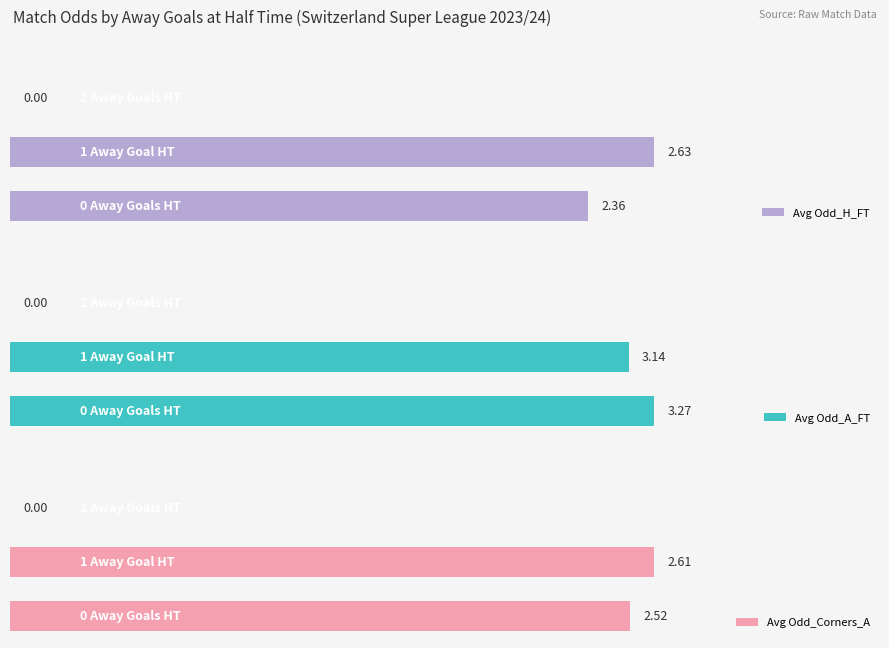

What position from the right is 1.0?

1